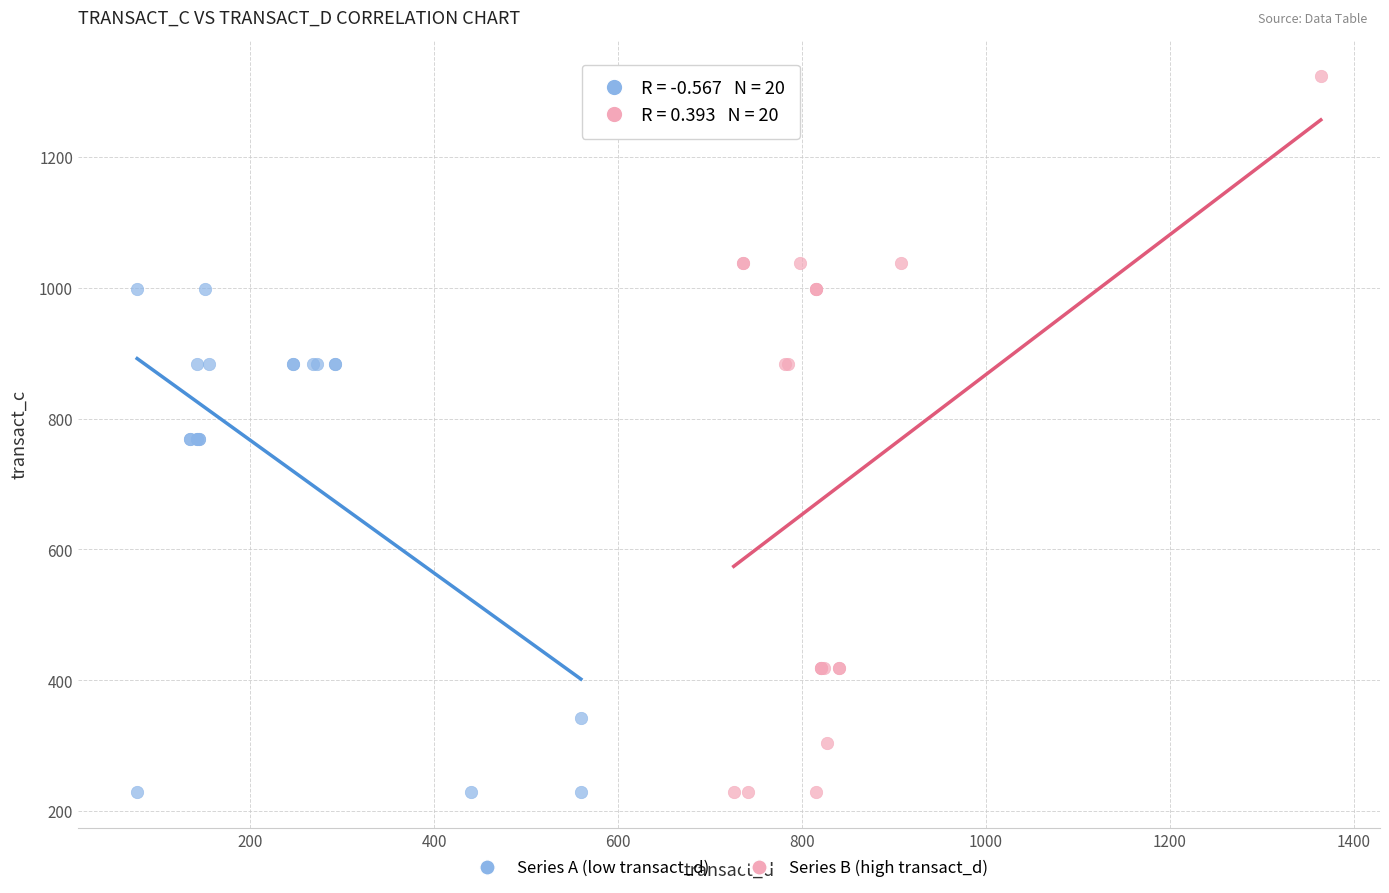

Which series reaches the maximum Y coordinate?

Series B (high transact_d)